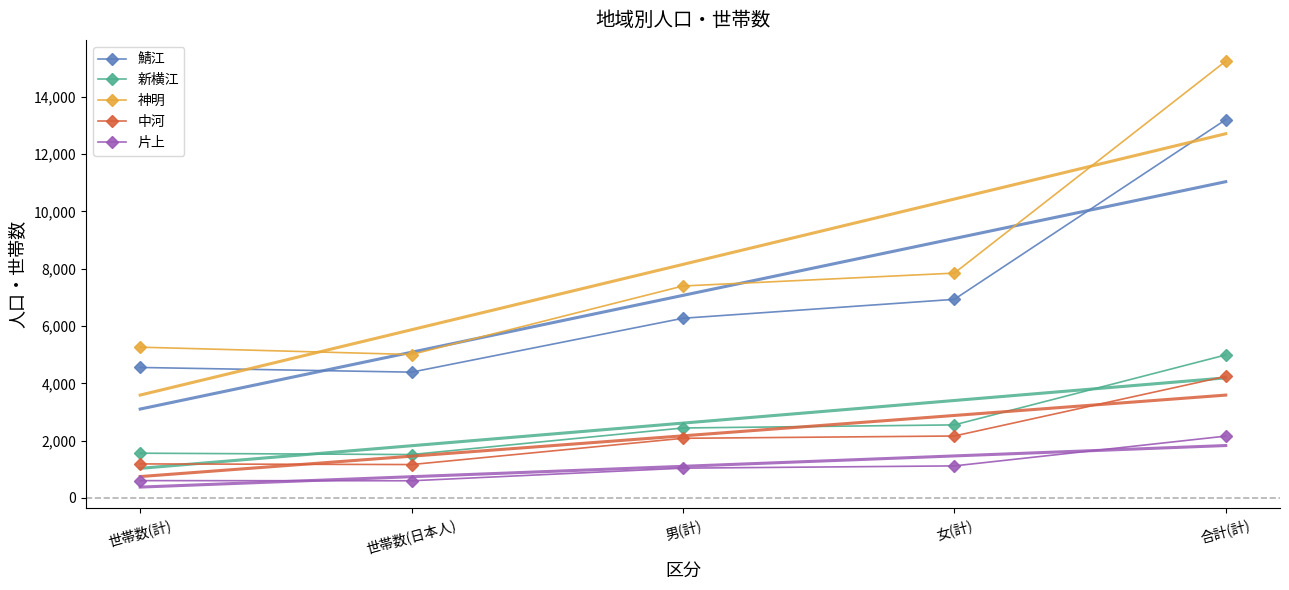

How many lines are shown in the chart?

5